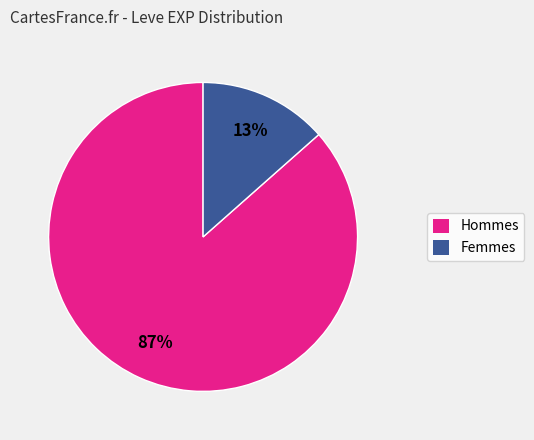

Is there a majority slice in this chart?

Yes